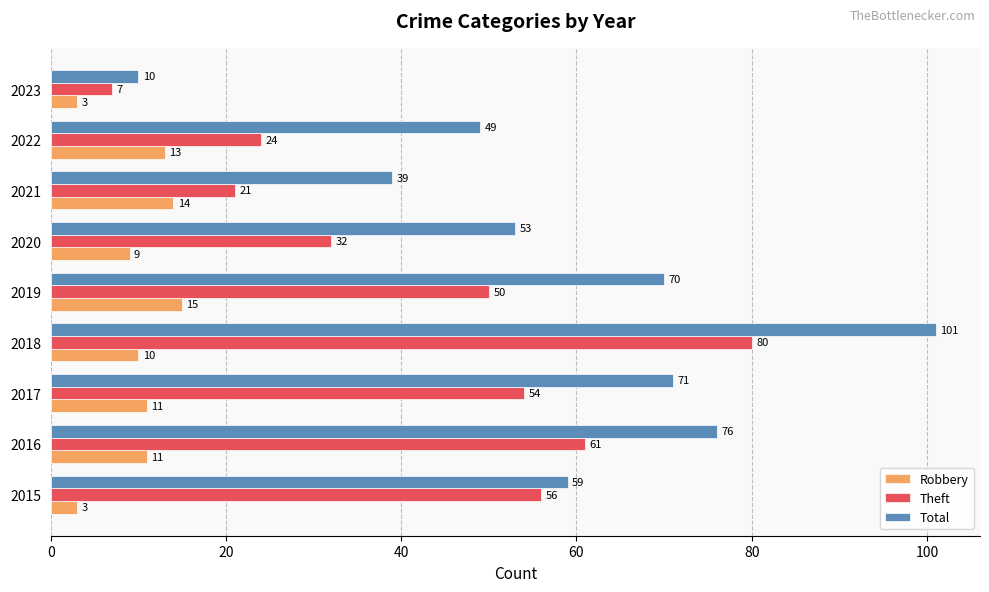

What is the total value across all series at 2019?

135